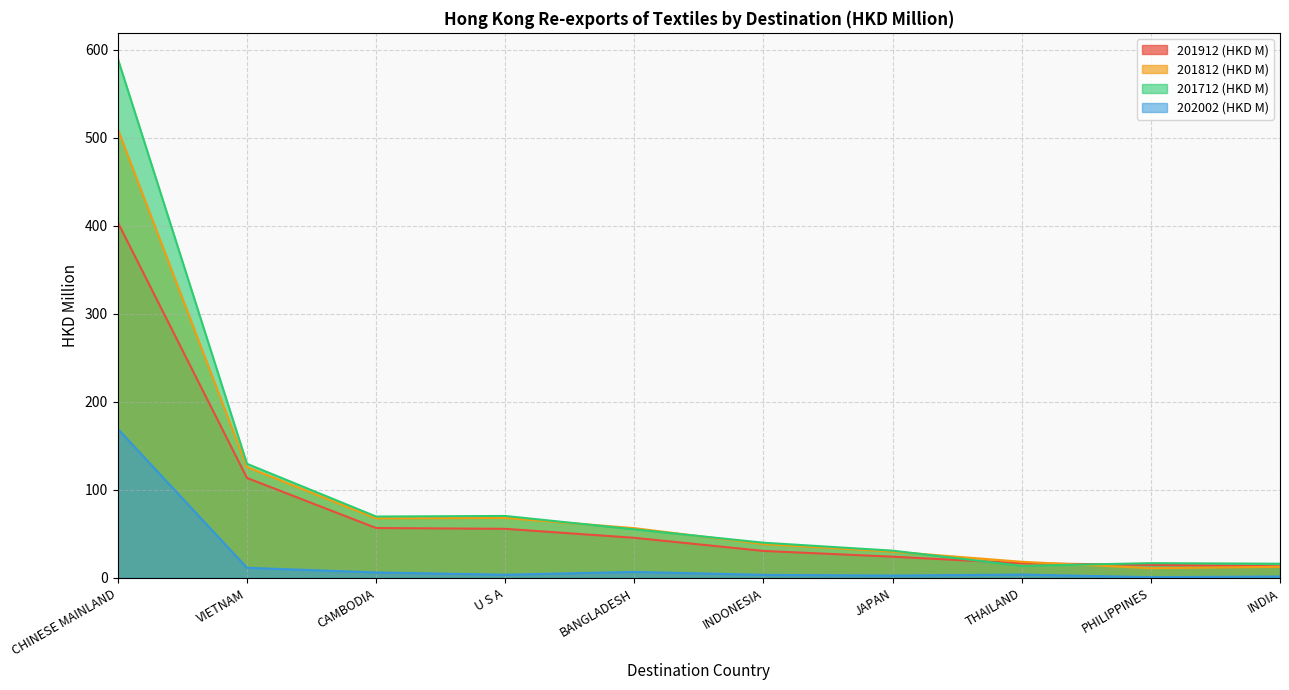

Which category has the highest value across all series?

CHINESE MAINLAND